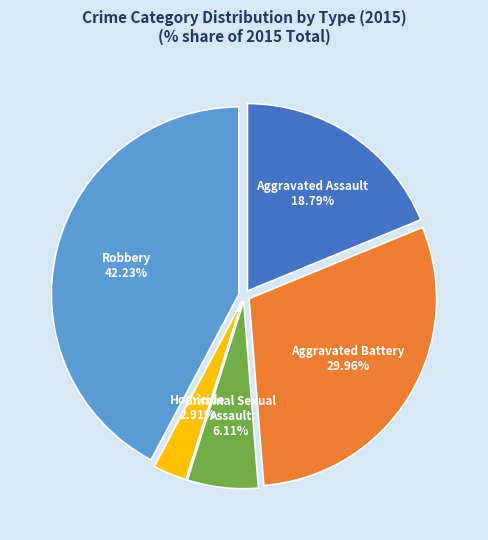

What percentage is NOT represented by Aggravated Assault?

81.2%